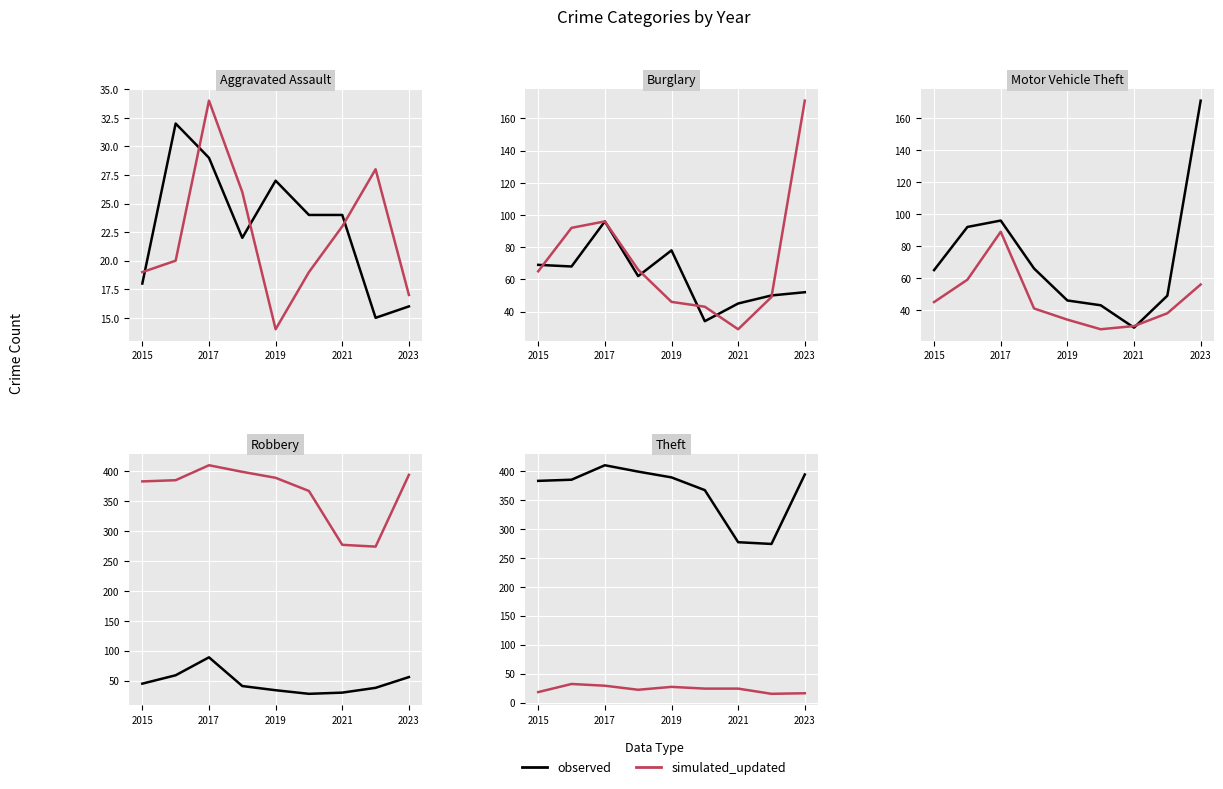

True or false: simulated_updated and observed intersect in this chart.

False